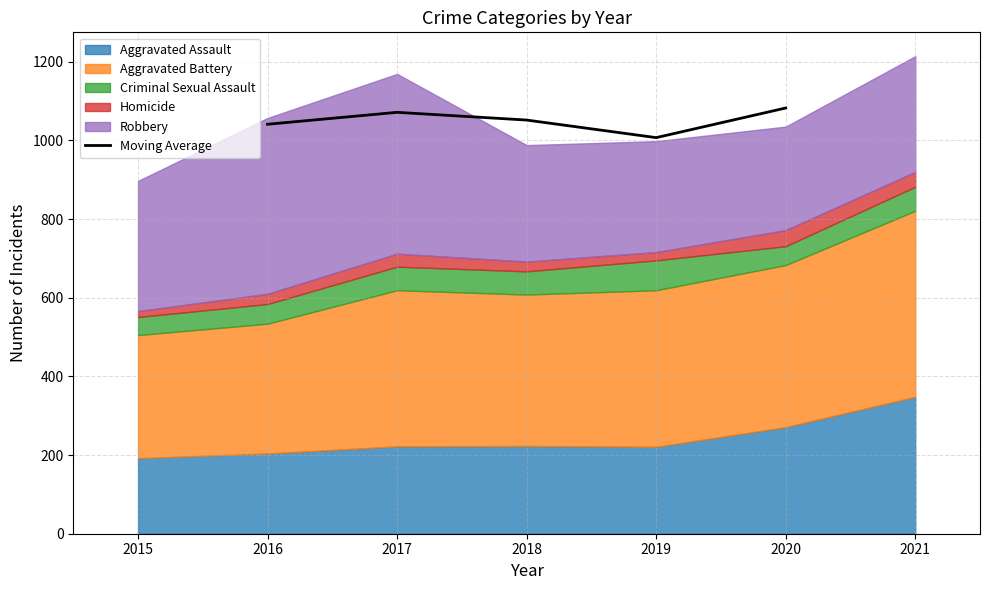

Reading left to right, extract all data points from this chart.

1041.0	1071.3	1051.7	1007.0	1082.3